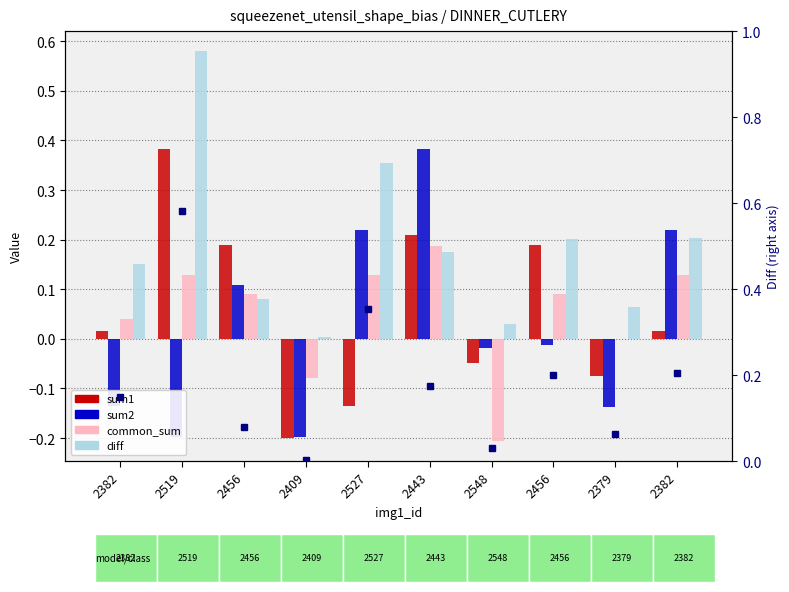

Read the diff (right) value at 2519.

0.6